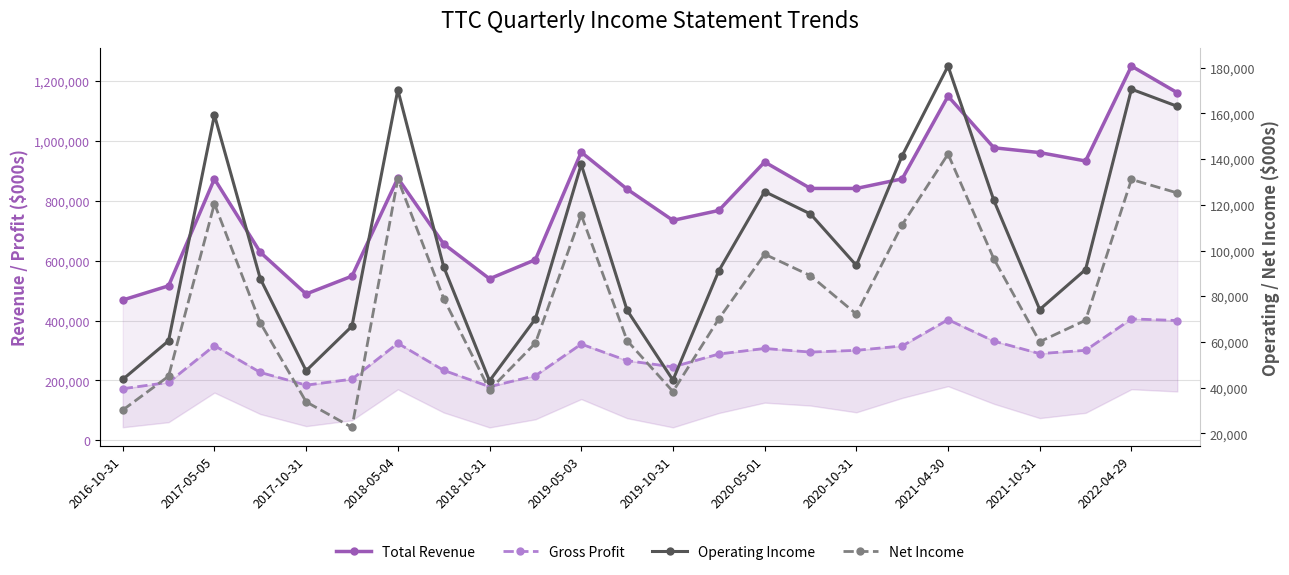

Is this an area chart (filled region under the line)?

No